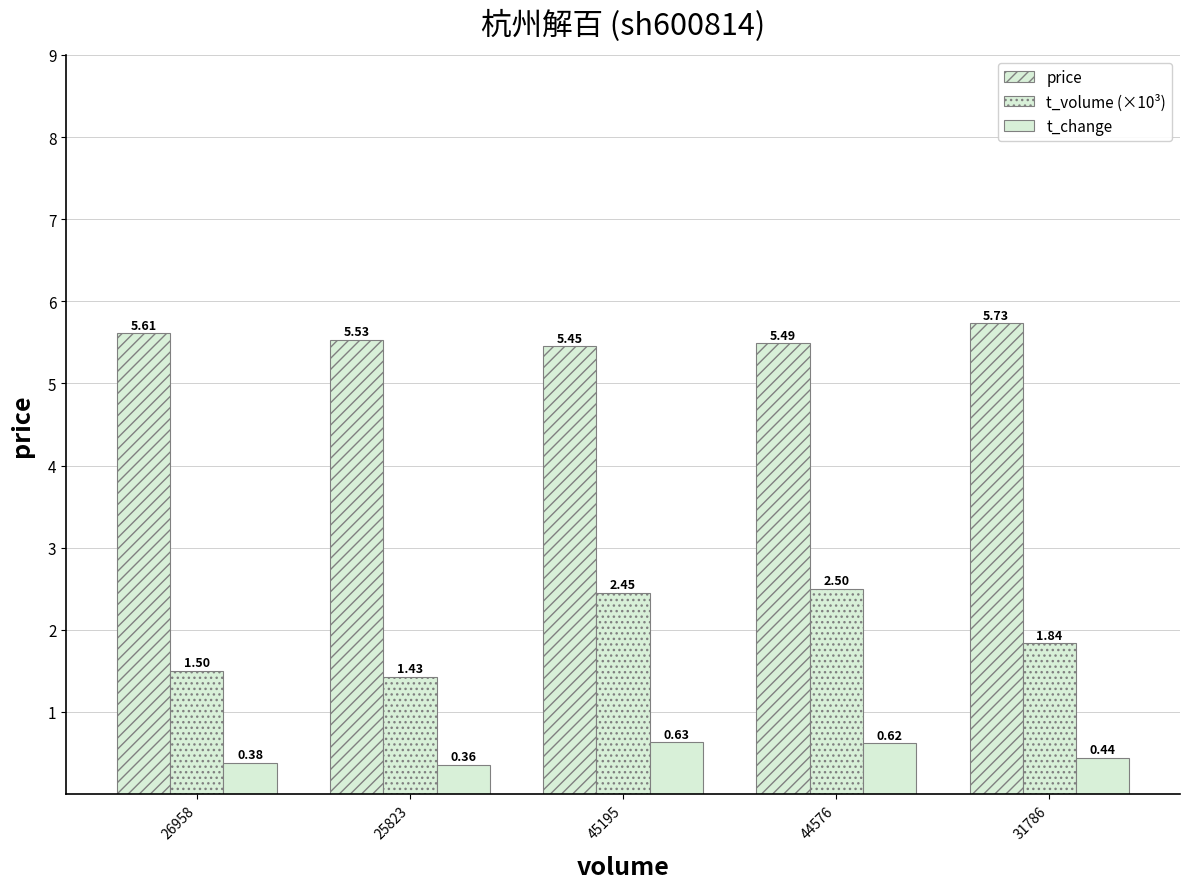

Are the bars grouped side by side (vs. stacked)?

Yes